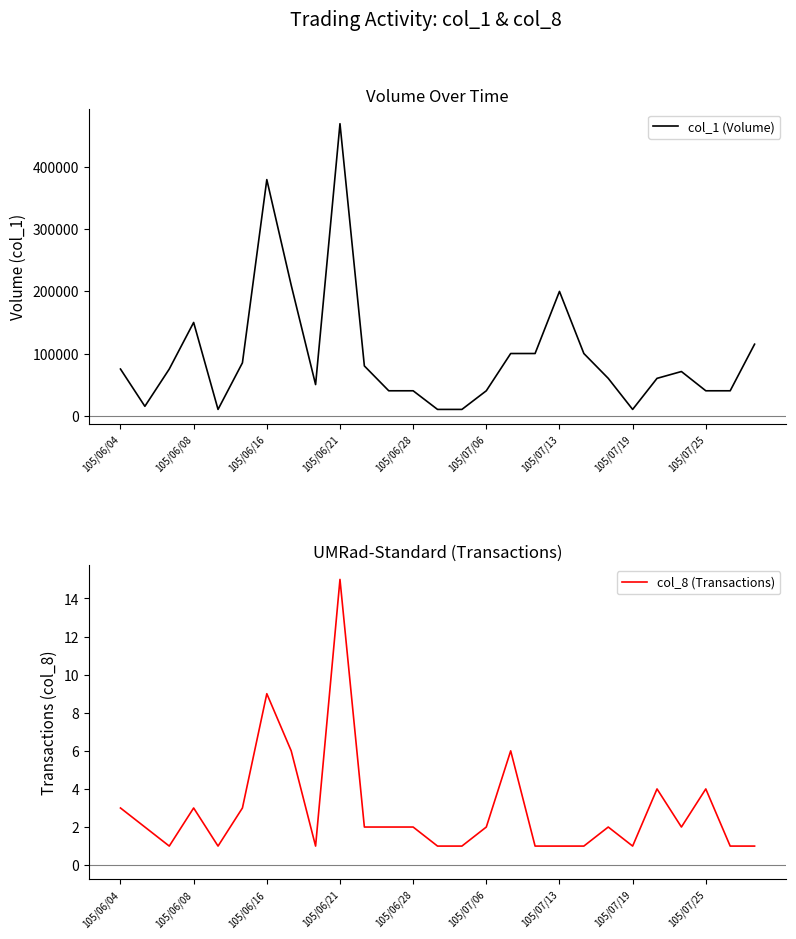

Where is the first local maximum for col_8 (Transactions)?

105/06/08